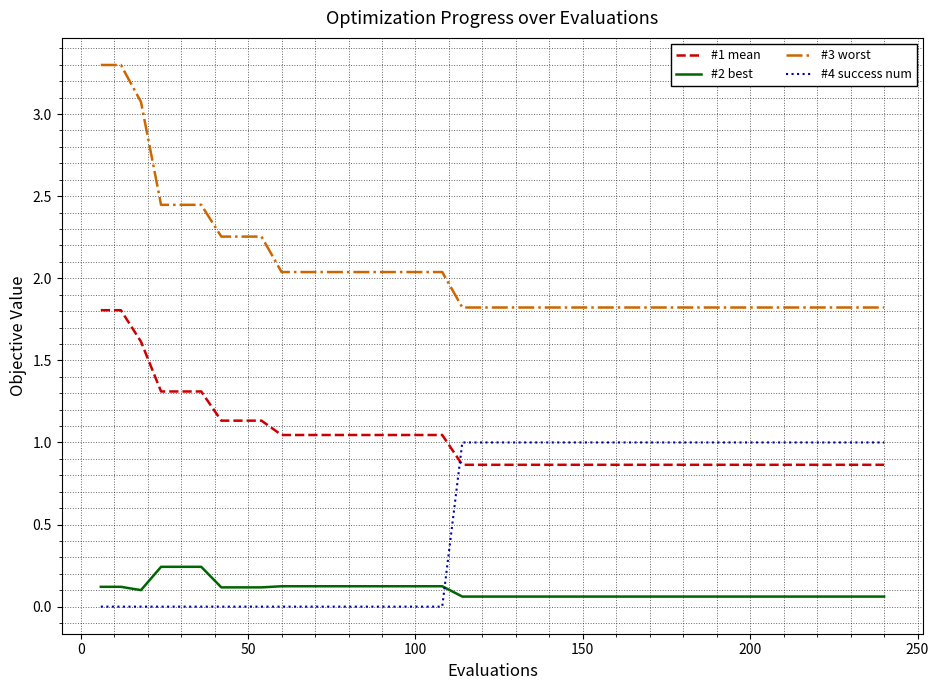

List the series in order of their overall mean, lowest first.

#2 best, #4 success num, #1 mean, #3 worst